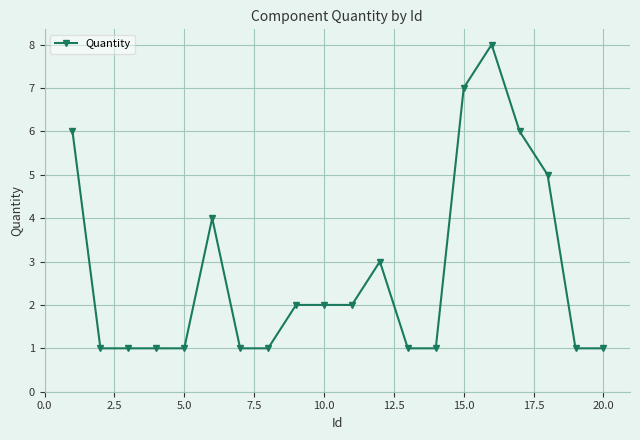

What is the average value?

3